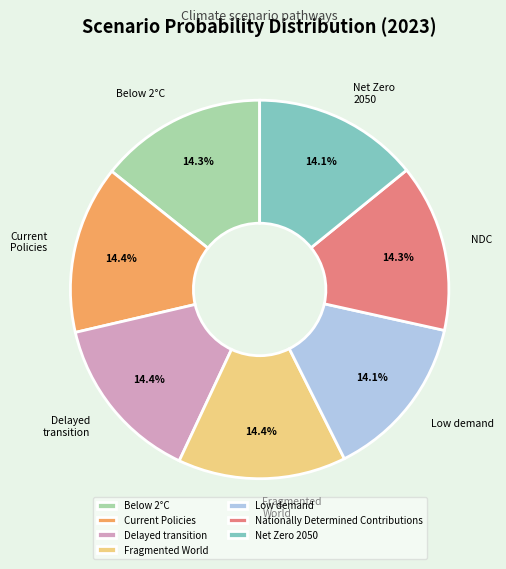

Does any single category account for the majority?

No